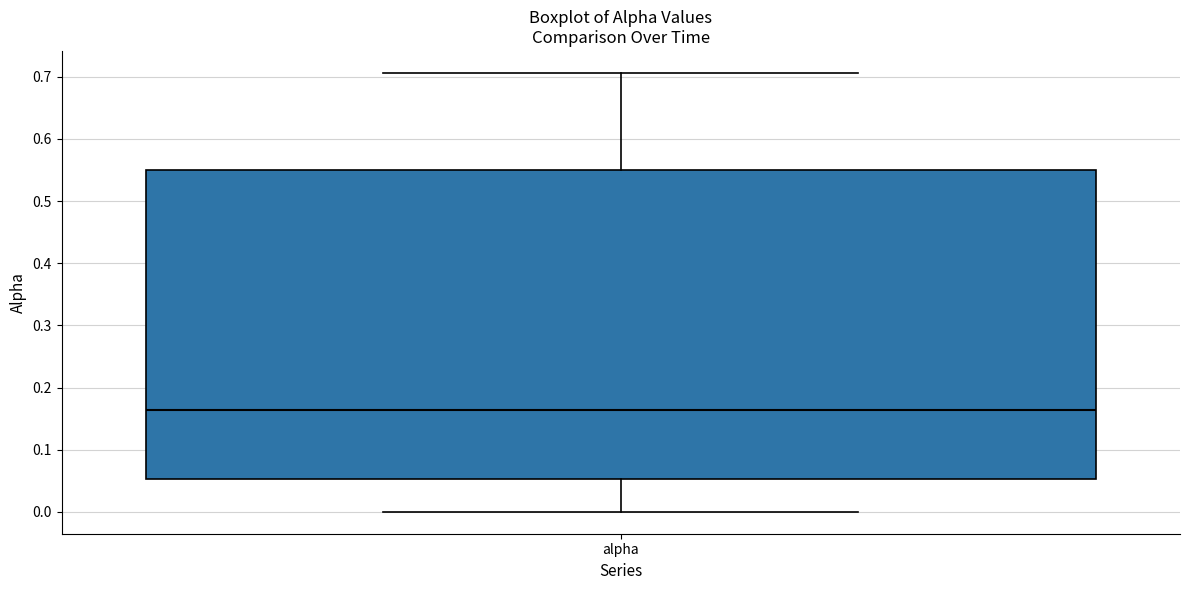

Transcribe this box plot: give where the median line is, the range the box spans, and where the two whiskers end, as read against the y-axis. The values are not printed on the chart, so give them approximately, as read against the axis.

median 0.16, box 0.05 to 0.55, whiskers 0.00 to 0.71